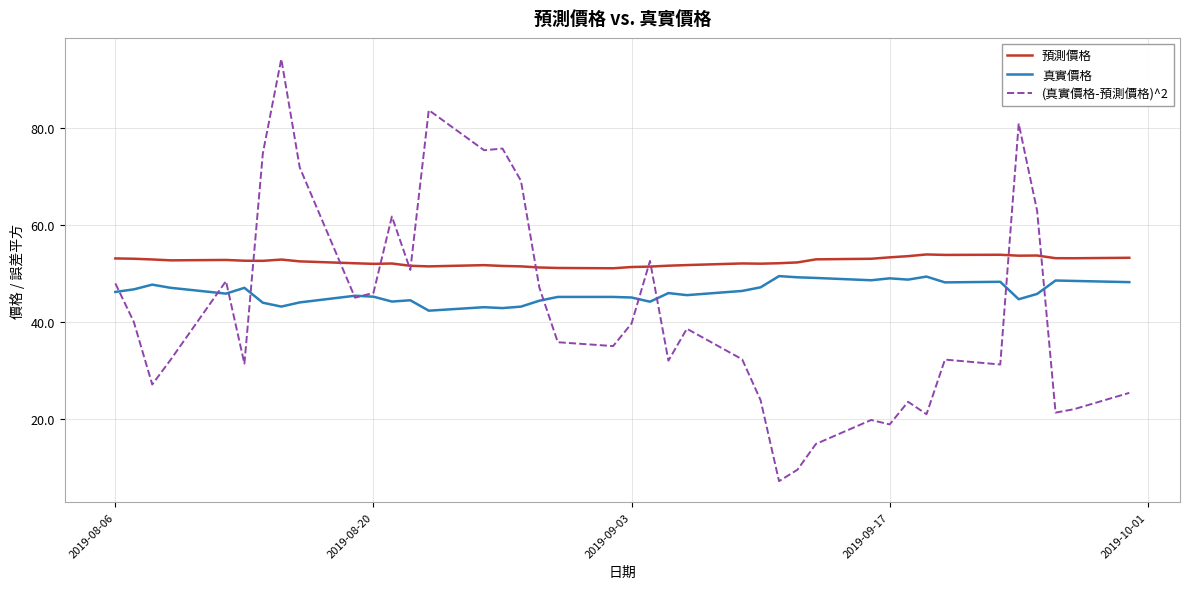

What is the minimum value shown in the chart?

7.1